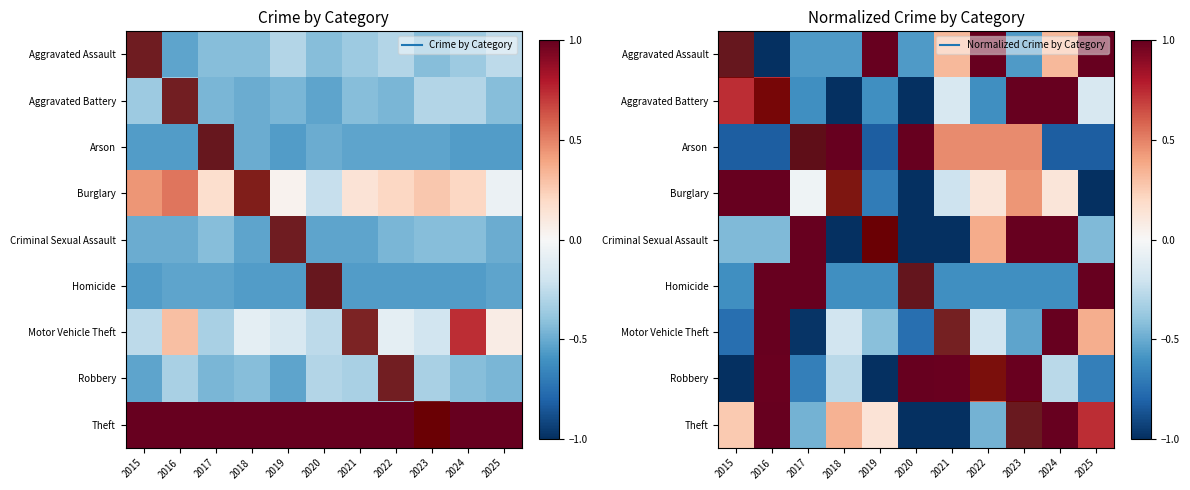

How many series are shown in this chart?

9